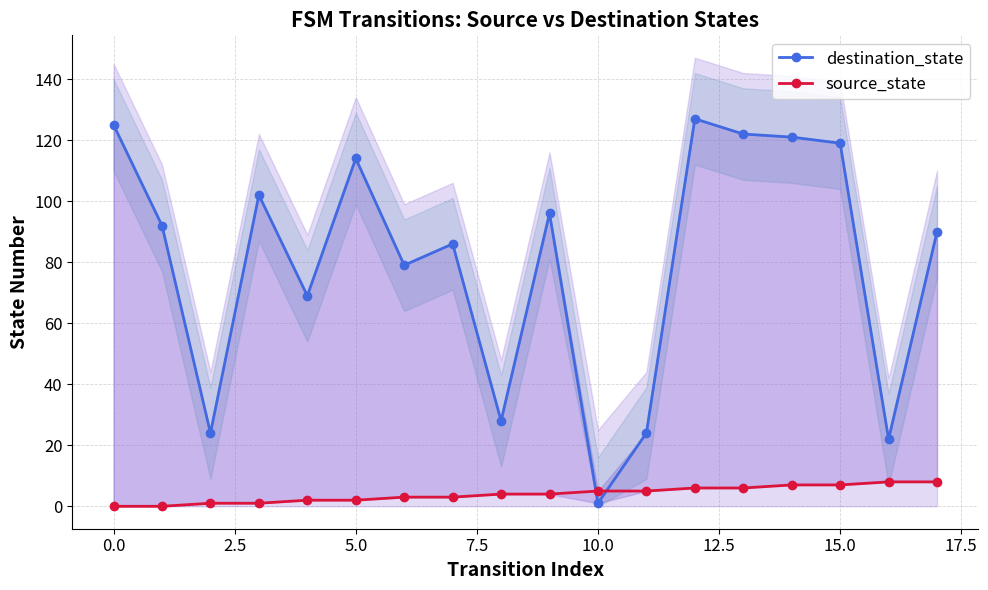

How many values in the destination_state series exceed 92?

8